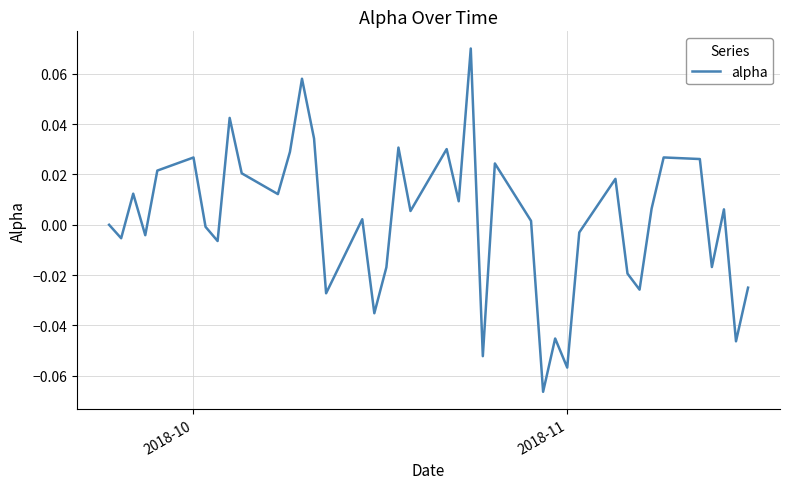

How many lines are shown in the chart?

1